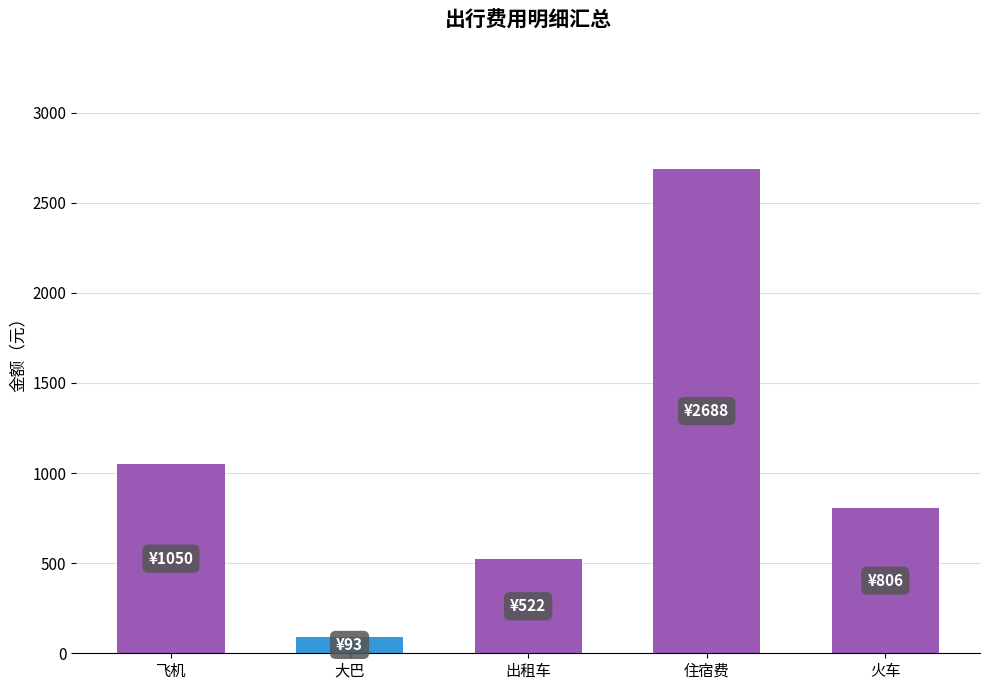

The chart shows a value of 2688 at 住宿费. True or false?

True